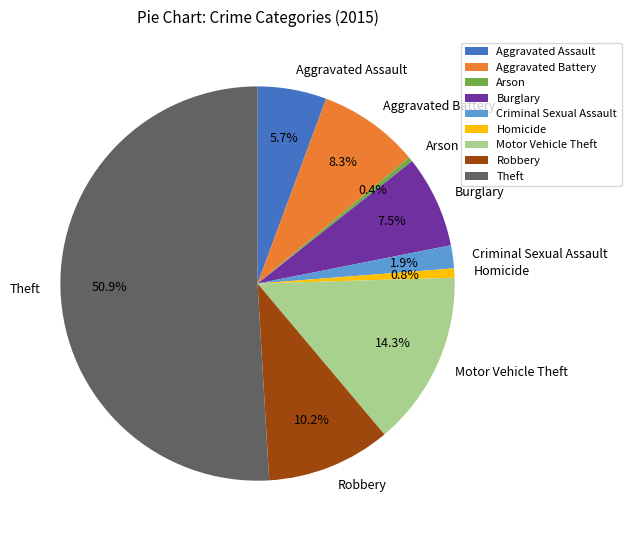

Combined, what portion of the pie is Robbery and Arson?

10.6%